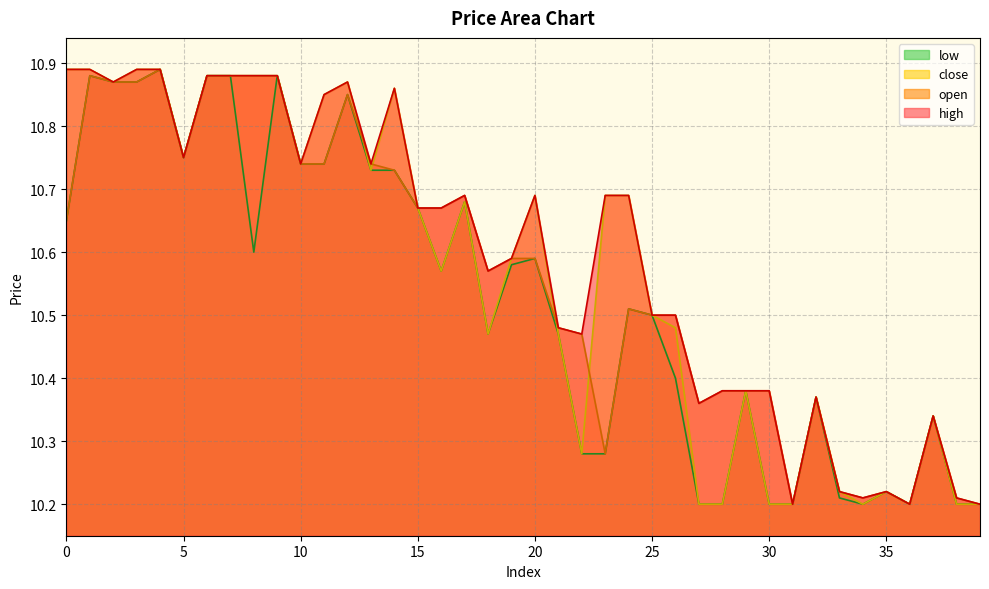

Reading right to left, list all the values displayed in this chart.

open: 10.2	10.2	10.3	10.2	10.2	10.2	10.2	10.4	10.2	10.4	10.4	10.4	10.4	10.5	10.5	10.5	10.3	10.5	10.5	10.6	10.6	10.6	10.7	10.7	10.7	10.7	10.7	10.8	10.7	10.7	10.9	10.9	10.9	10.9	10.8	10.9	10.9	10.9	10.9	10.7
close: 10.2	10.2	10.3	10.2	10.2	10.2	10.2	10.4	10.2	10.2	10.4	10.2	10.2	10.5	10.5	10.7	10.7	10.3	10.5	10.7	10.6	10.5	10.7	10.6	10.7	10.9	10.7	10.9	10.8	10.7	10.9	10.9	10.9	10.9	10.8	10.9	10.9	10.9	10.9	10.9
high: 10.2	10.2	10.3	10.2	10.2	10.2	10.2	10.4	10.2	10.4	10.4	10.4	10.4	10.5	10.5	10.7	10.7	10.5	10.5	10.7	10.6	10.6	10.7	10.7	10.7	10.9	10.7	10.9	10.8	10.7	10.9	10.9	10.9	10.9	10.8	10.9	10.9	10.9	10.9	10.9
low: 10.2	10.2	10.3	10.2	10.2	10.2	10.2	10.4	10.2	10.2	10.4	10.2	10.2	10.4	10.5	10.5	10.3	10.3	10.5	10.6	10.6	10.5	10.7	10.6	10.7	10.7	10.7	10.8	10.7	10.7	10.9	10.6	10.9	10.9	10.8	10.9	10.9	10.9	10.9	10.7